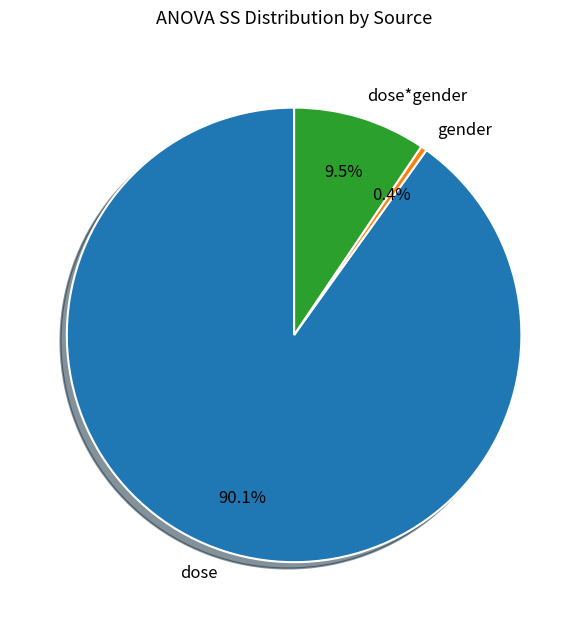

What is the ratio of the value at dose to the value at dose*gender?

9.5